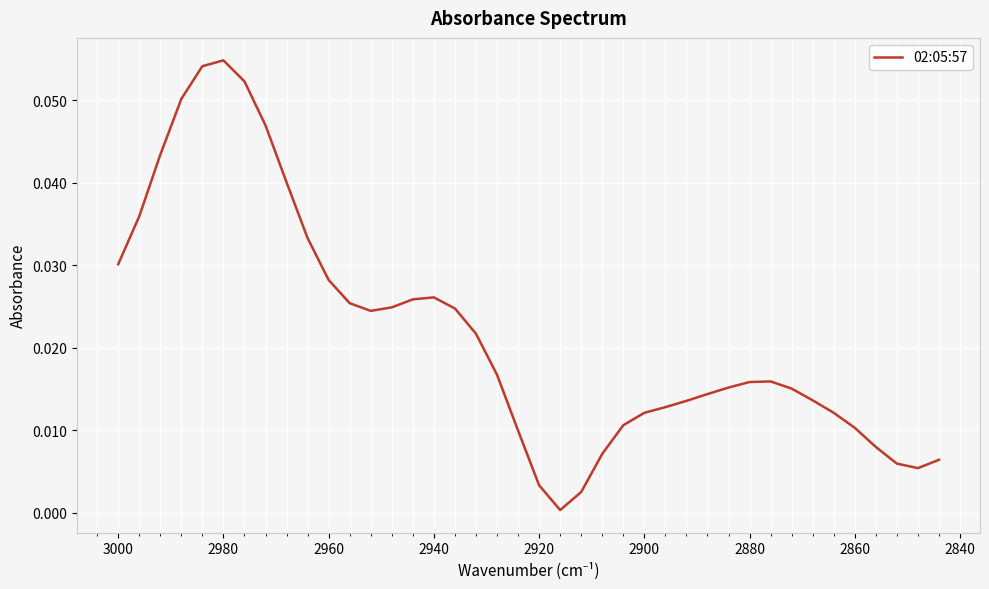

What is the difference between the maximum and minimum values?

0.1